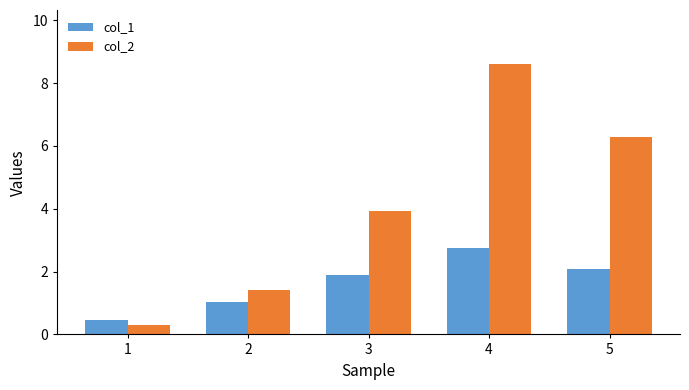

Count the number of categories in the chart.

5